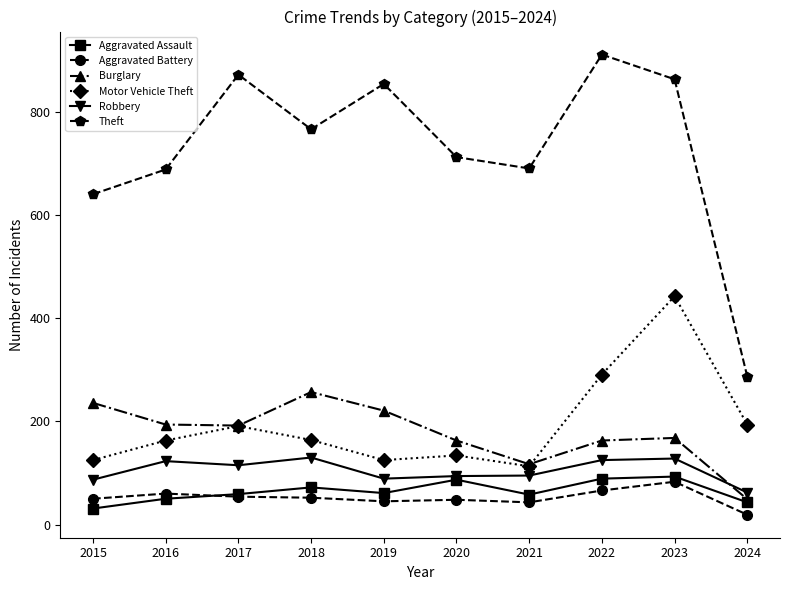

True or false: Aggravated Battery and Burglary intersect in this chart.

False